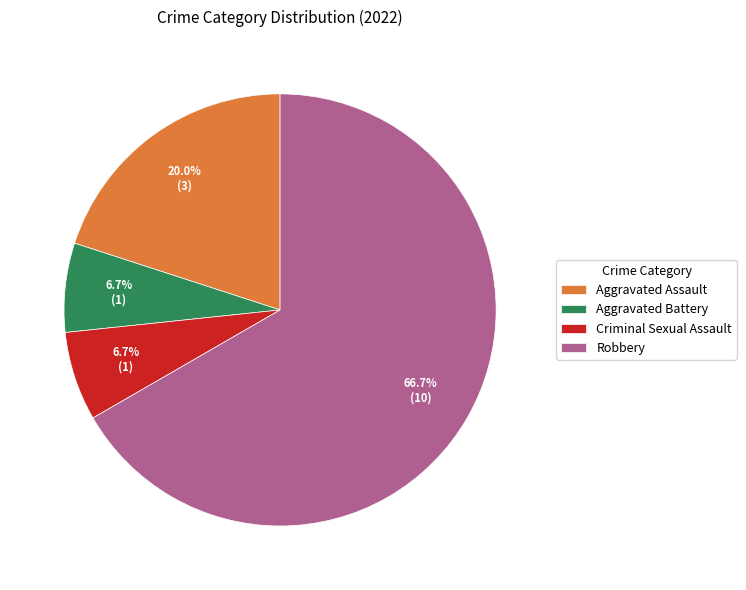

What is the ratio of the value at Criminal Sexual Assault to the value at Aggravated Assault?

0.3